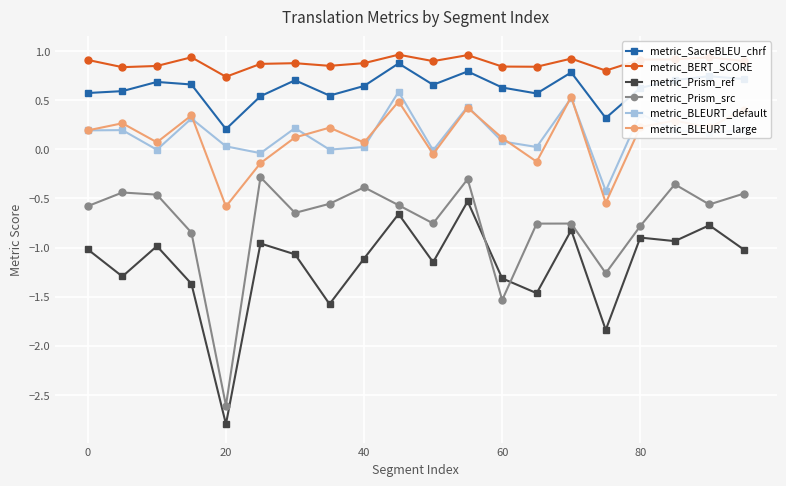

Which series has the largest total across all categories?

metric_BERT_SCORE